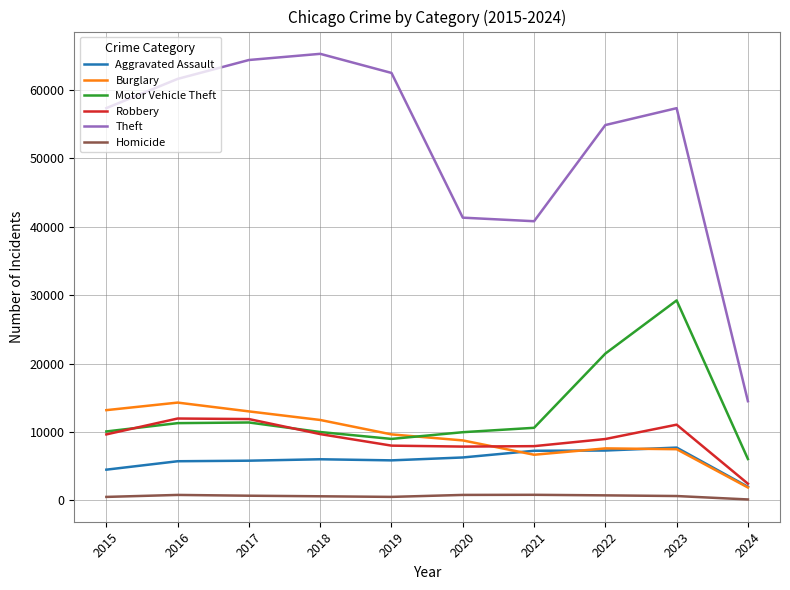

Which series has the largest range (max minus min)?

Theft